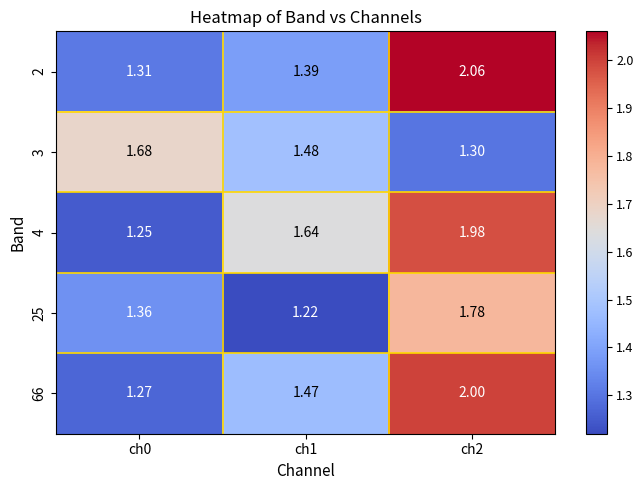

How many categories are shown in the chart?

3